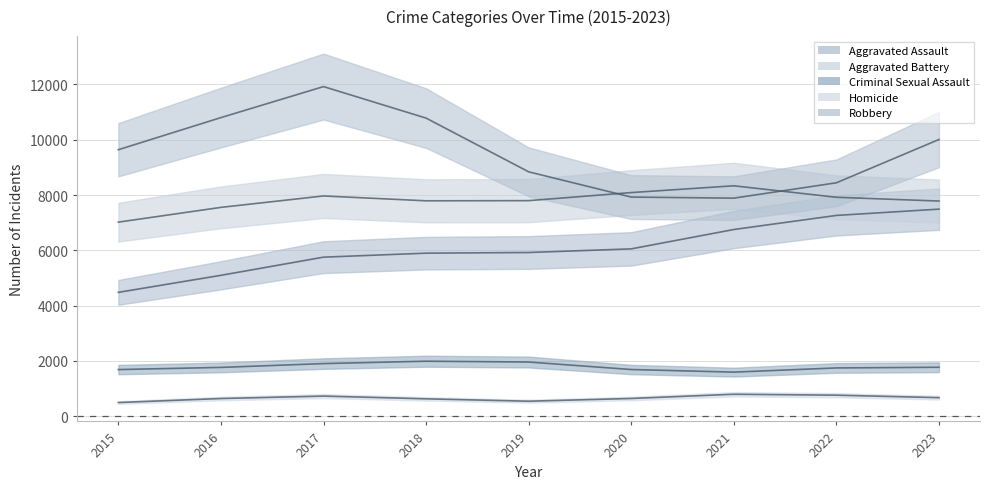

List the series in order of their peak value, highest first.

Robbery, Aggravated Battery, Aggravated Assault, Criminal Sexual Assault, Homicide